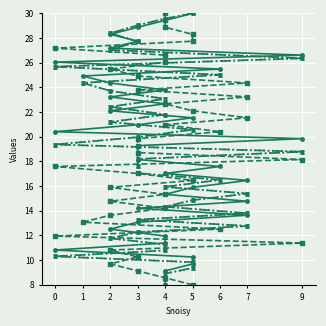

How many data points in Be are above 19?

20